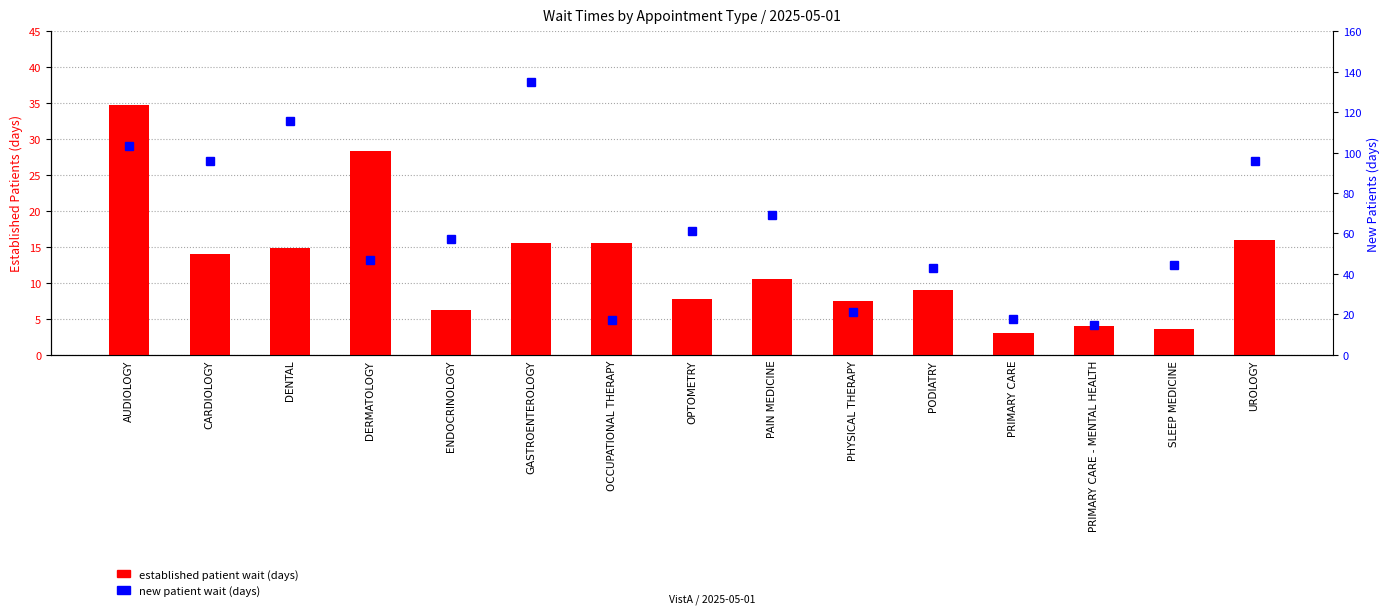

What is the sum of all established patient wait (days) values?

190.8